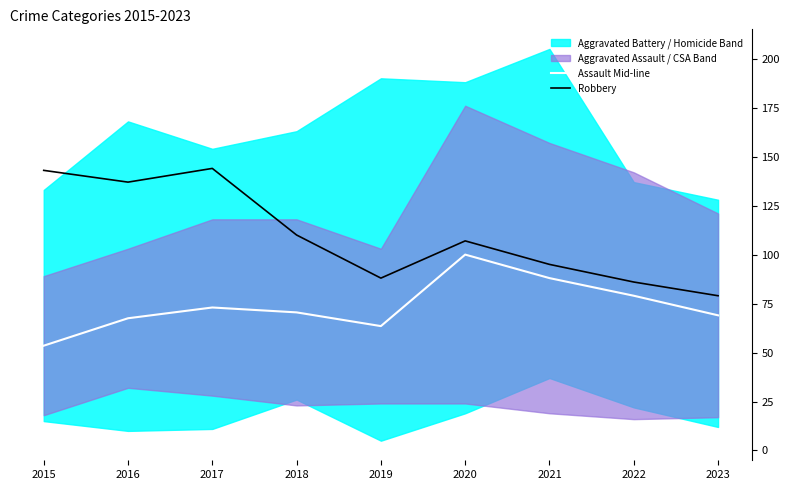

How many lines are shown in the chart?

2